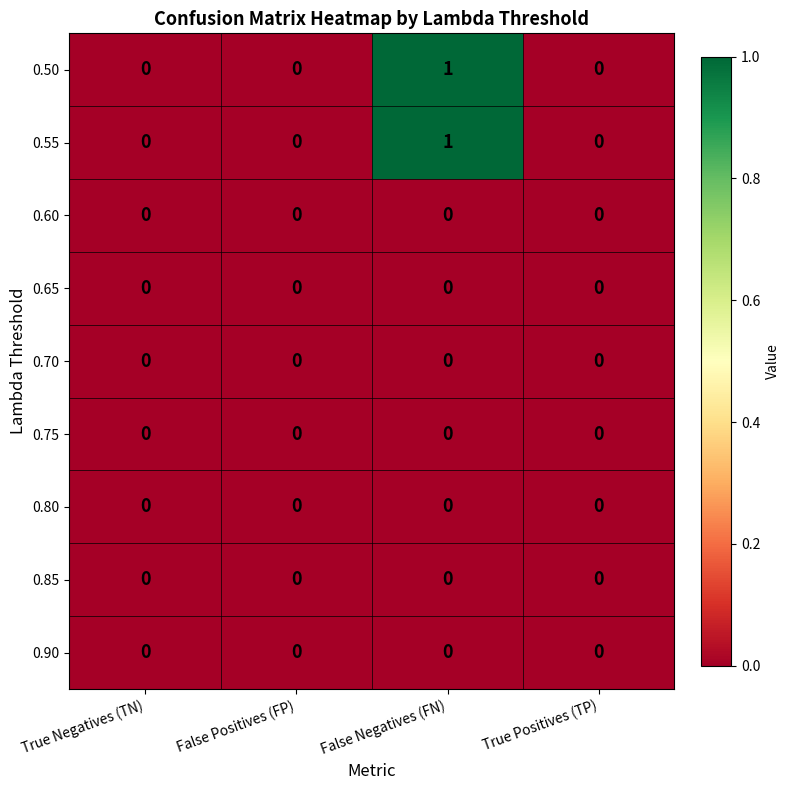

At which category is the sum across all series the highest?

False Negatives (FN)